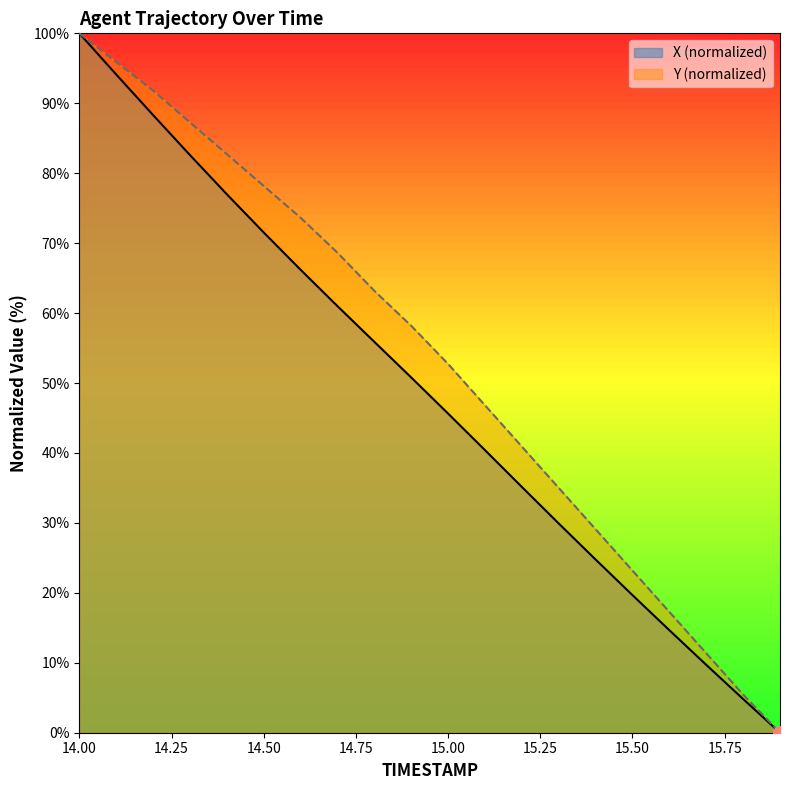

The X series shows 34.0 at 14.6. True or false?

False